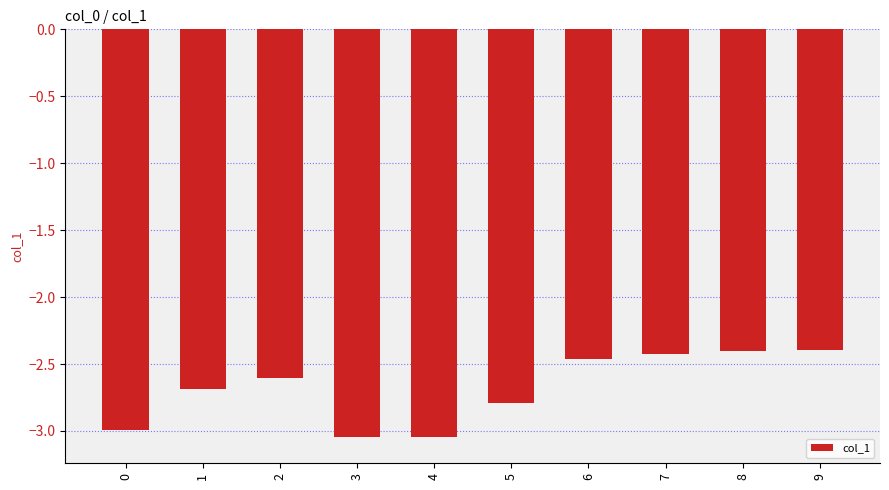

The chart shows a value of -3.6 at 9. True or false?

False